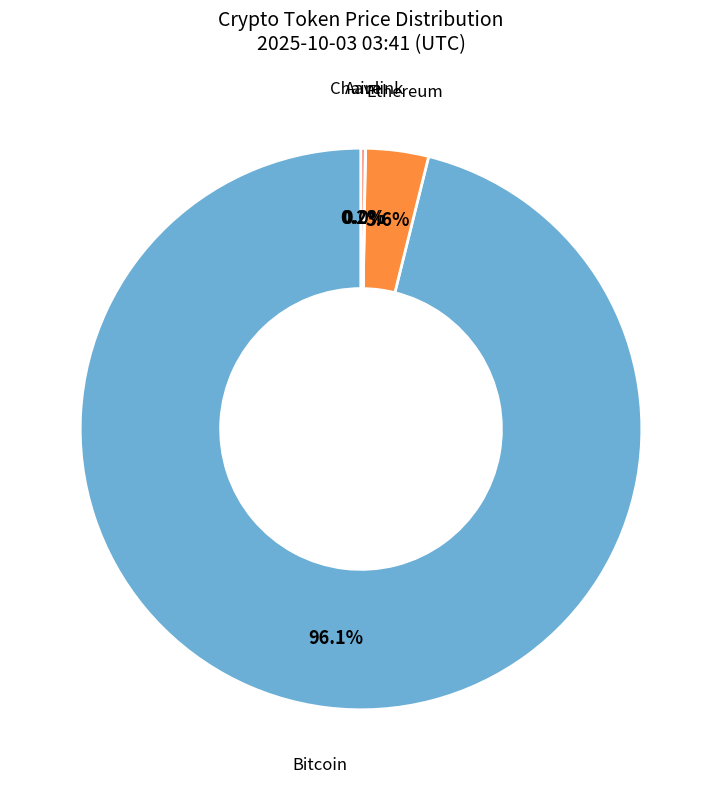

What is the smallest slice in the pie chart?

Chainlink